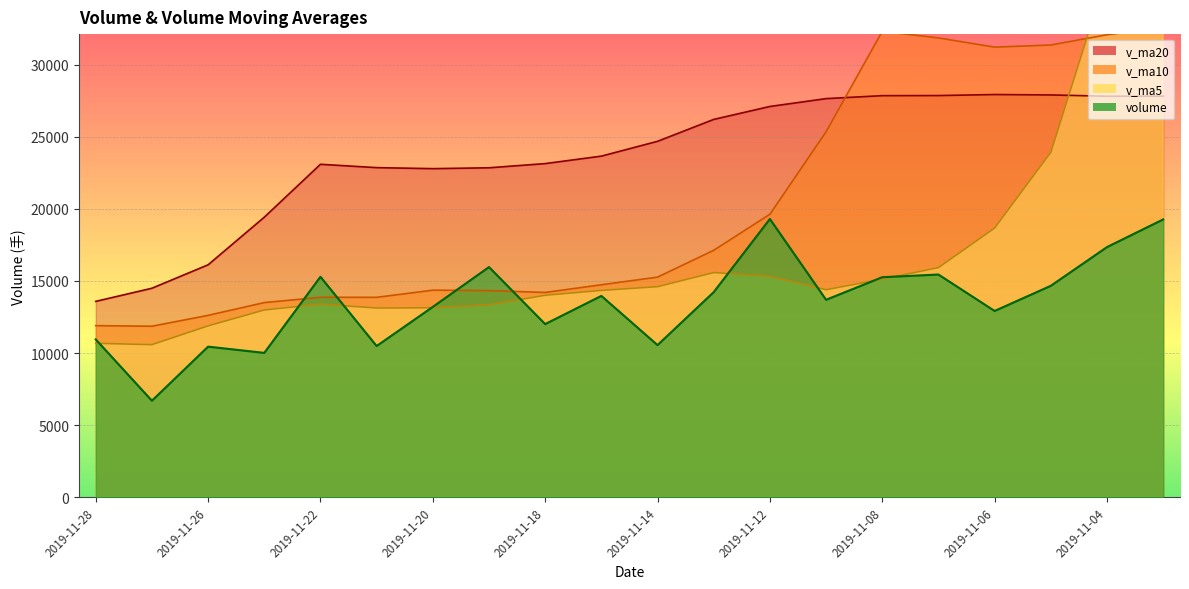

Reading left to right, list all the values displayed in this chart.

volume: 2019-11-28=10947.8	2019-11-27=6696.4	2019-11-26=10446.3	2019-11-25=10014.2	2019-11-22=15289.8	2019-11-21=10489.7	2019-11-20=13202.6	2019-11-19=15963.0	2019-11-18=12010.9	2019-11-15=13965.1	2019-11-14=10554.5	2019-11-13=14226.1	2019-11-12=19297.4	2019-11-11=13695.0	2019-11-08=15260.5	2019-11-07=15447.3	2019-11-06=12919.6	2019-11-05=14663.6	2019-11-04=17347.9	2019-11-01=19266.7
v_ma5: 2019-11-28=10678.9	2019-11-27=10587.3	2019-11-26=11888.5	2019-11-25=12991.9	2019-11-22=13391.2	2019-11-21=13126.3	2019-11-20=13139.2	2019-11-19=13343.9	2019-11-18=14010.8	2019-11-15=14347.6	2019-11-14=14606.7	2019-11-13=15585.2	2019-11-12=15324.0	2019-11-11=14397.2	2019-11-08=15127.8	2019-11-07=15929.0	2019-11-06=18672.7	2019-11-05=23927.8	2019-11-04=36288.2	2019-11-01=49496.2
v_ma10: 2019-11-28=11902.6	2019-11-27=11863.3	2019-11-26=12616.2	2019-11-25=13501.3	2019-11-22=13869.4	2019-11-21=13866.5	2019-11-20=14362.2	2019-11-19=14333.9	2019-11-18=14204.0	2019-11-15=14737.7	2019-11-14=15267.9	2019-11-13=17129.0	2019-11-12=19625.8	2019-11-11=25342.7	2019-11-08=32312.0	2019-11-07=31851.2	2019-11-06=31215.2	2019-11-05=31361.9	2019-11-04=32072.6	2019-11-01=32575.1
v_ma20: 2019-11-28=13585.2	2019-11-27=14496.1	2019-11-26=16121.0	2019-11-25=19422.0	2019-11-22=23090.7	2019-11-21=22858.8	2019-11-20=22788.7	2019-11-19=22847.9	2019-11-18=23138.3	2019-11-15=23656.4	2019-11-14=24683.5	2019-11-13=26202.1	2019-11-12=27099.6	2019-11-11=27644.5	2019-11-08=27848.7	2019-11-07=27856.3	2019-11-06=27927.4	2019-11-05=27899.3	2019-11-04=27808.5	2019-11-01=27815.2